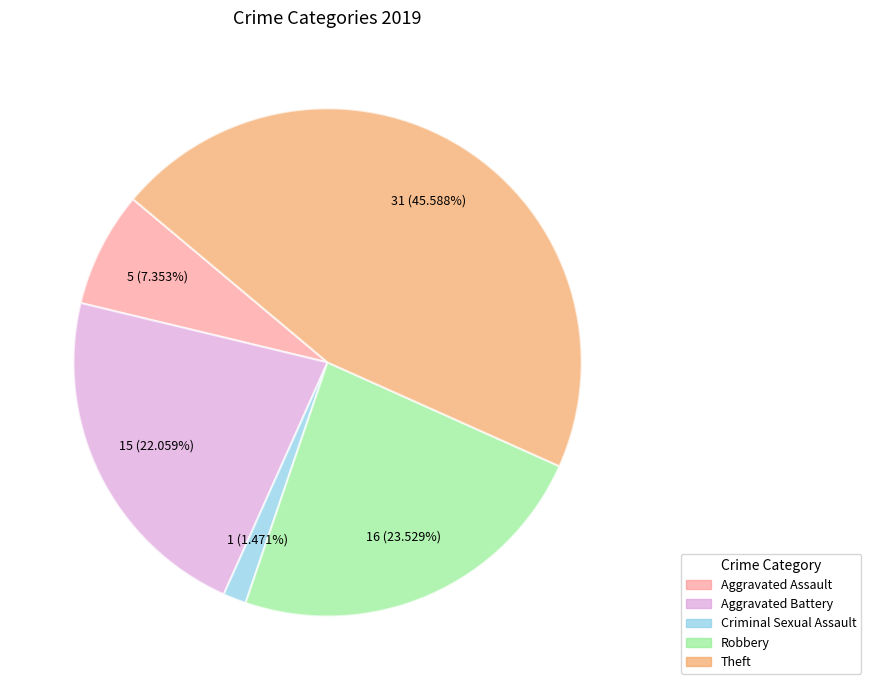

Is there any slice that represents more than half of the pie?

No